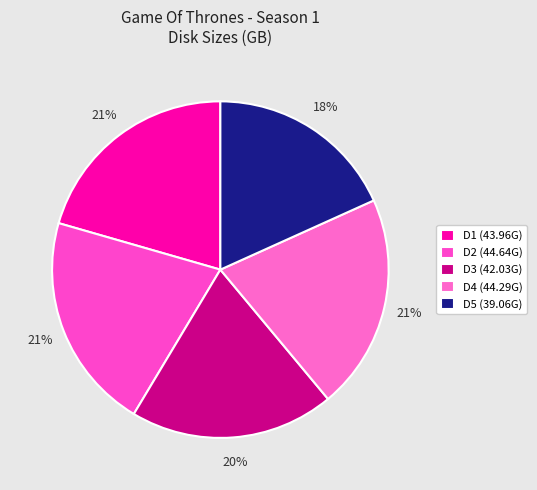

How many slices are in this pie chart?

5